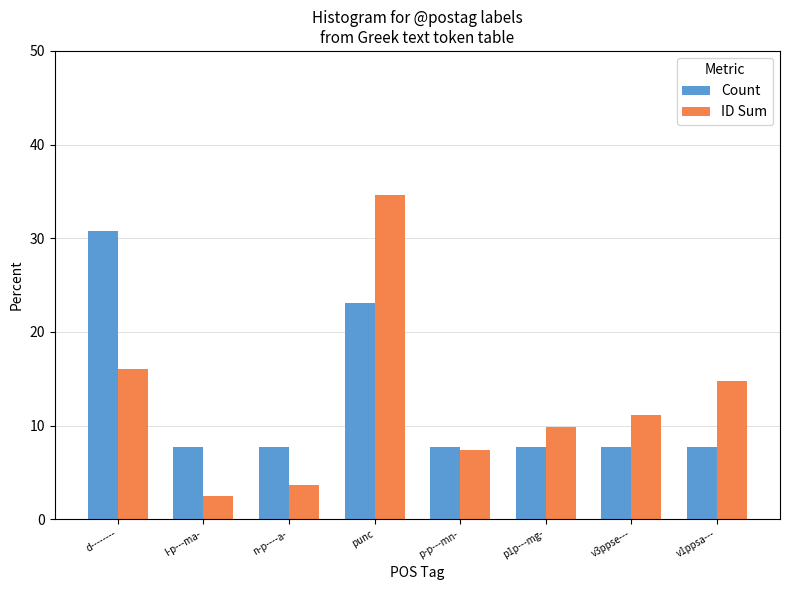

What is the difference between the highest and lowest values at v3ppse---?

3.4